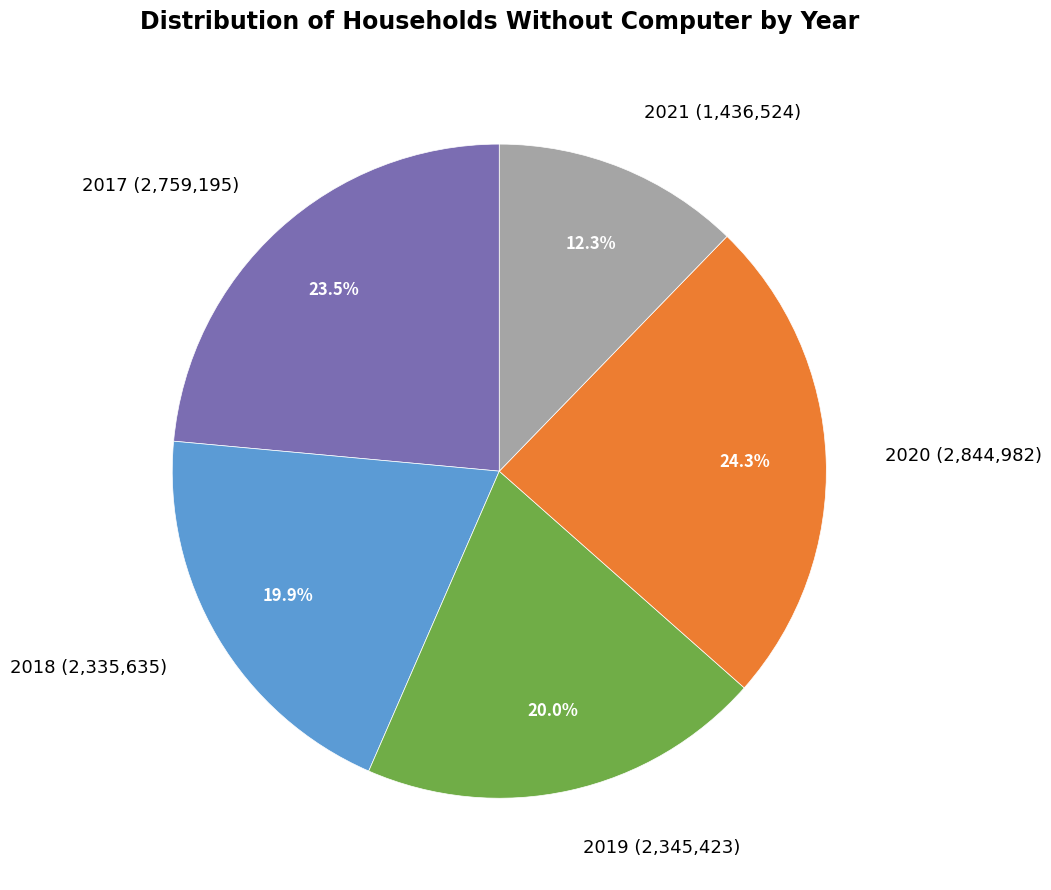

Is it true that 2018 is 12% of the pie?

False